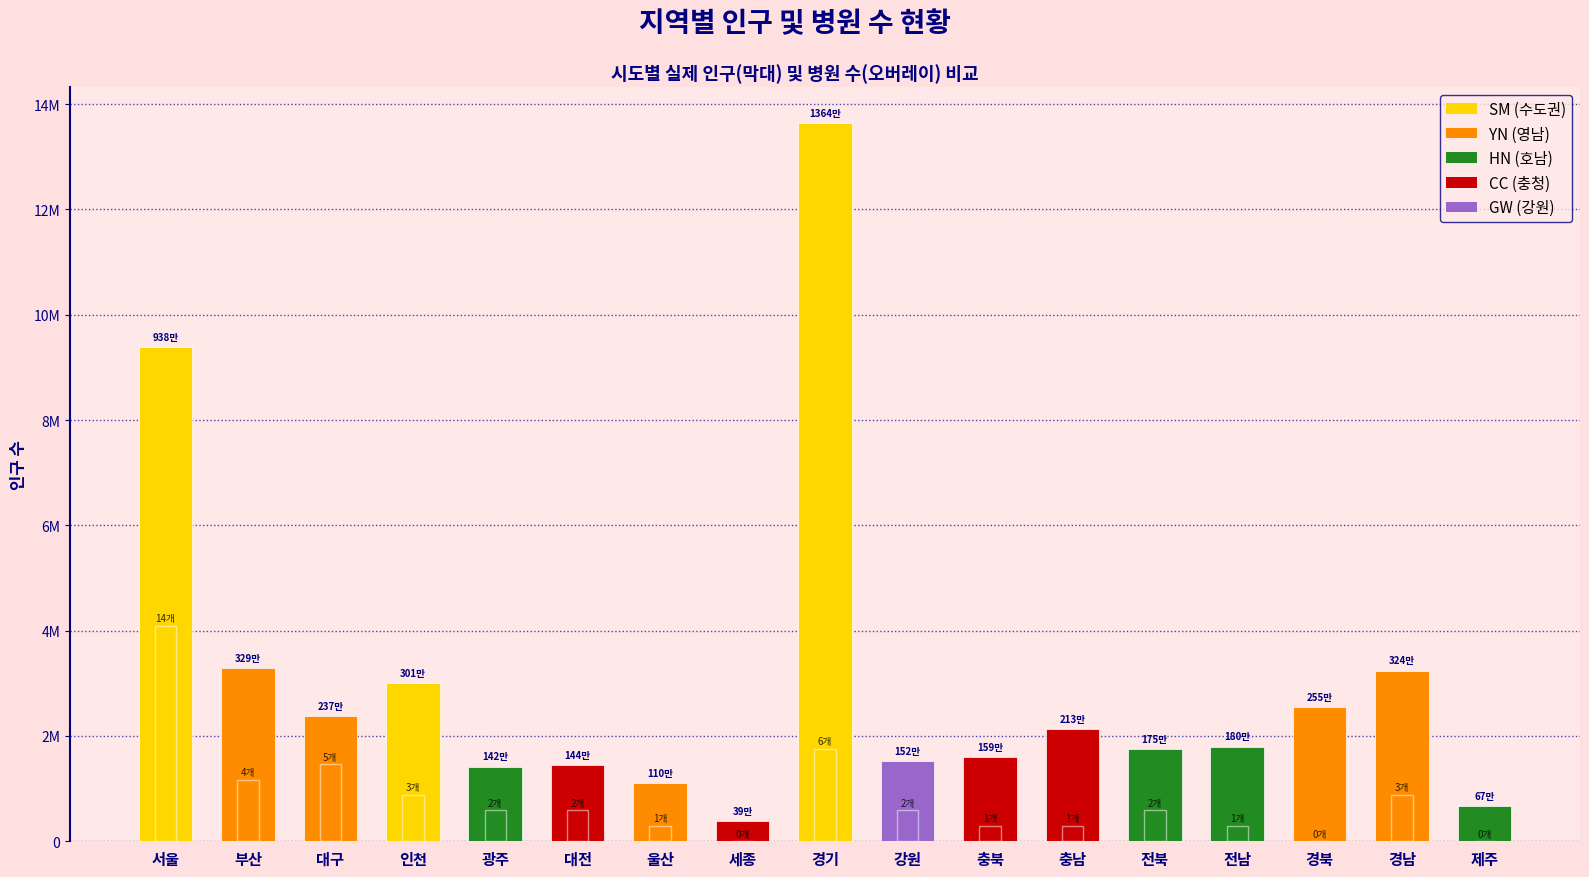

What is the label of the 4th bar from the right?

전남